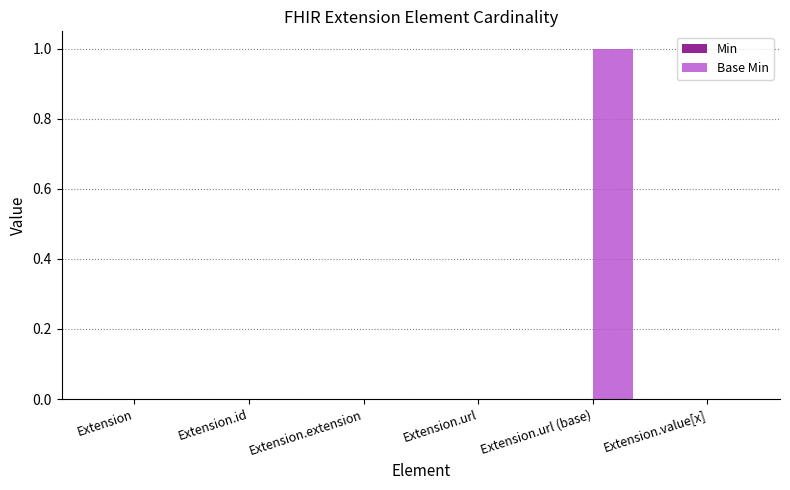

True or false: the data shows 0 at Extension.

True